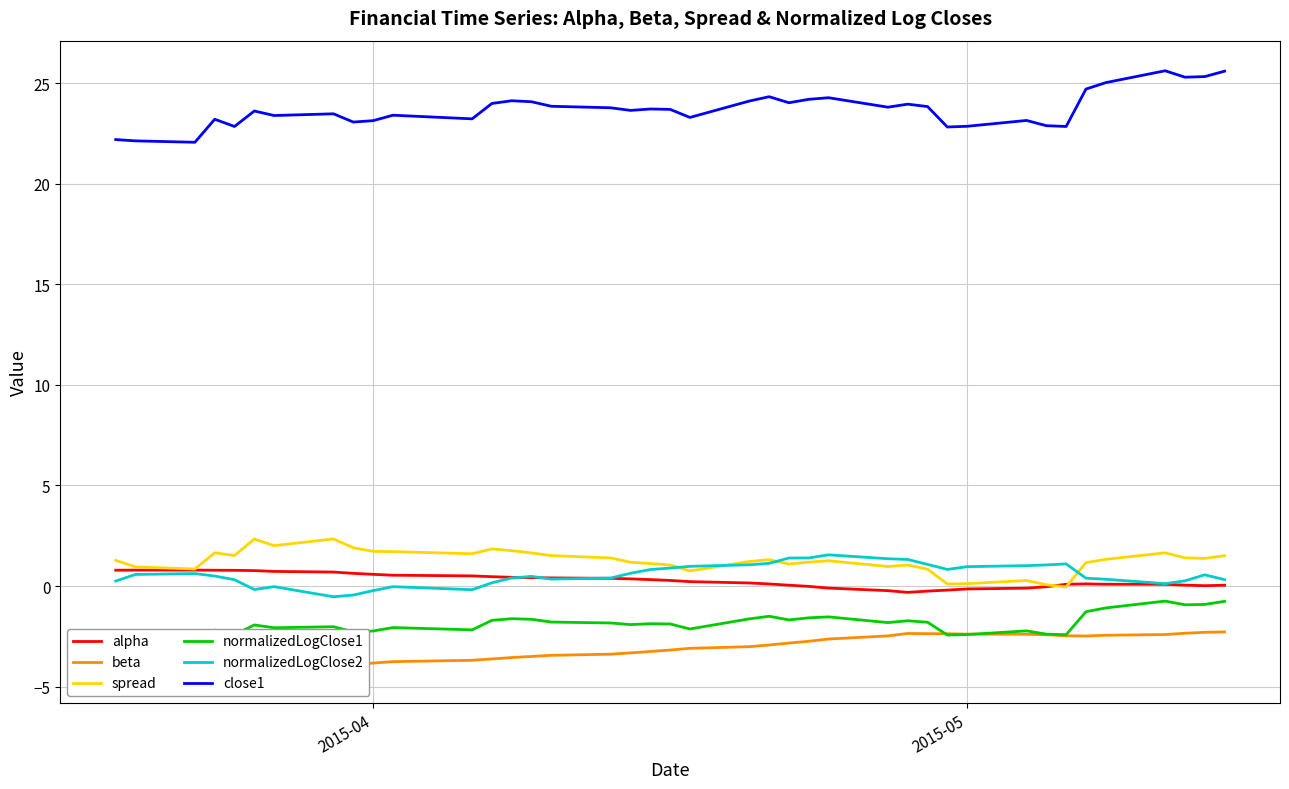

True or false: close1 and spread cross at least once.

False